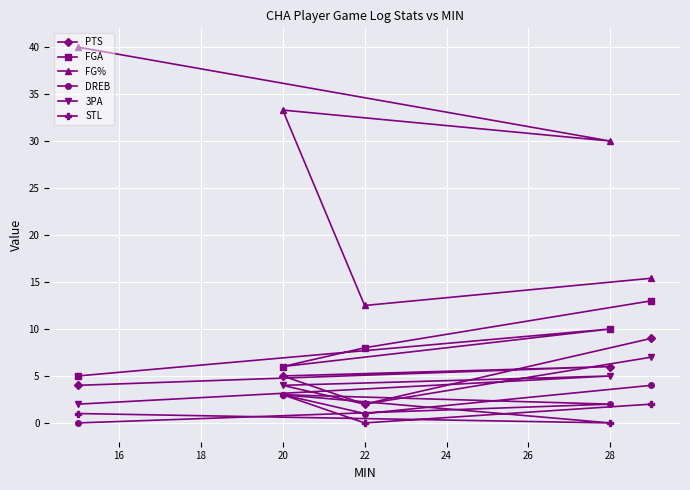

True or false: 3PA has more than 2 interior local peaks.

False